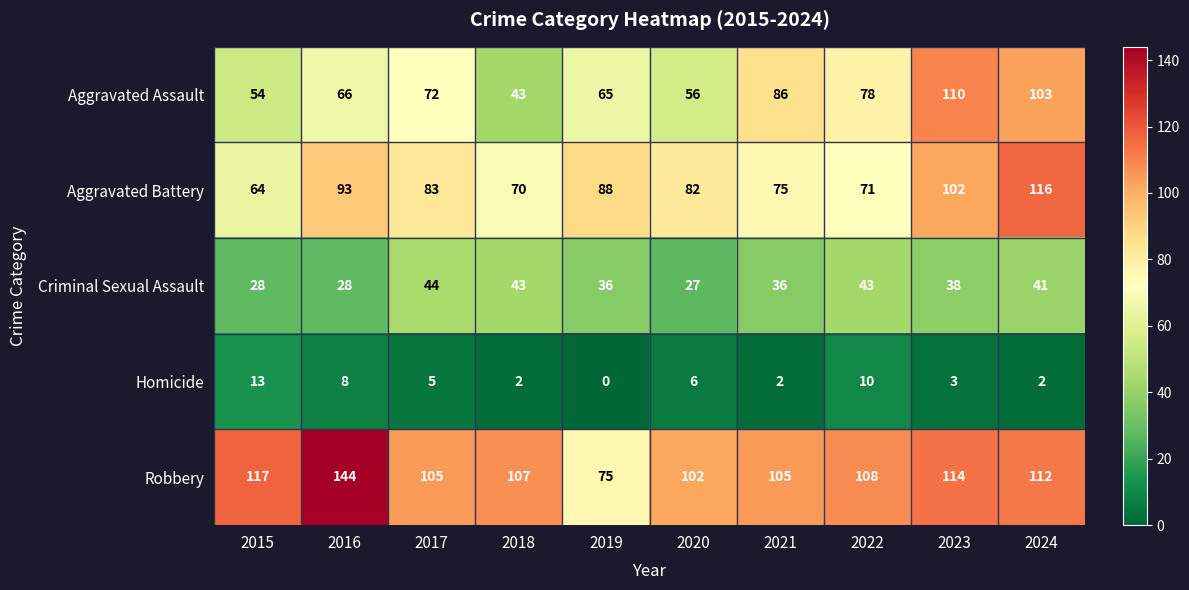

The Homicide series shows 1 at 2018. True or false?

False